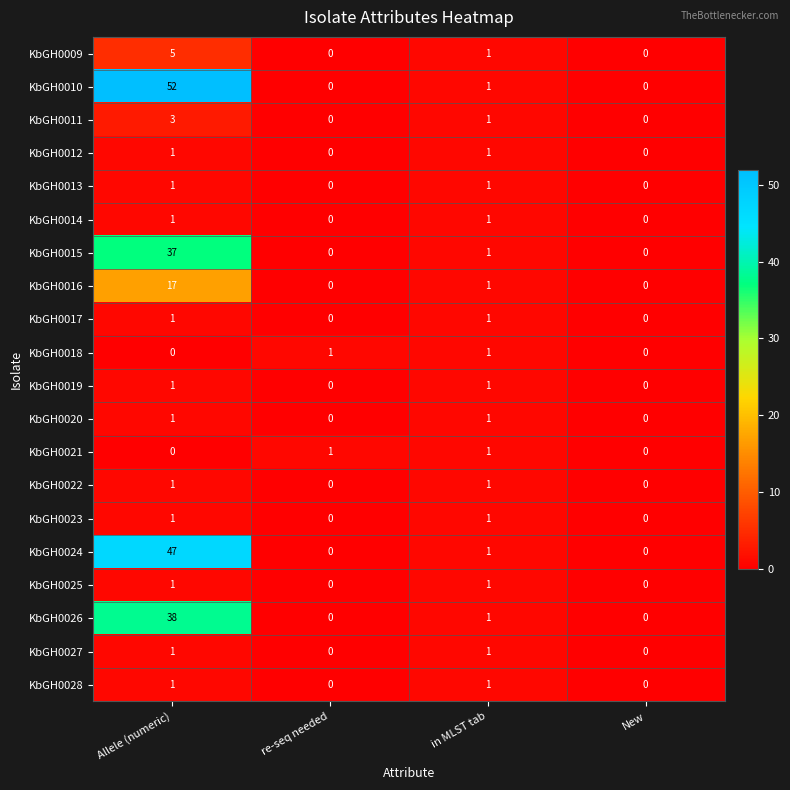

What is the difference between the maximum and minimum values in the KbGH0024 series?

47